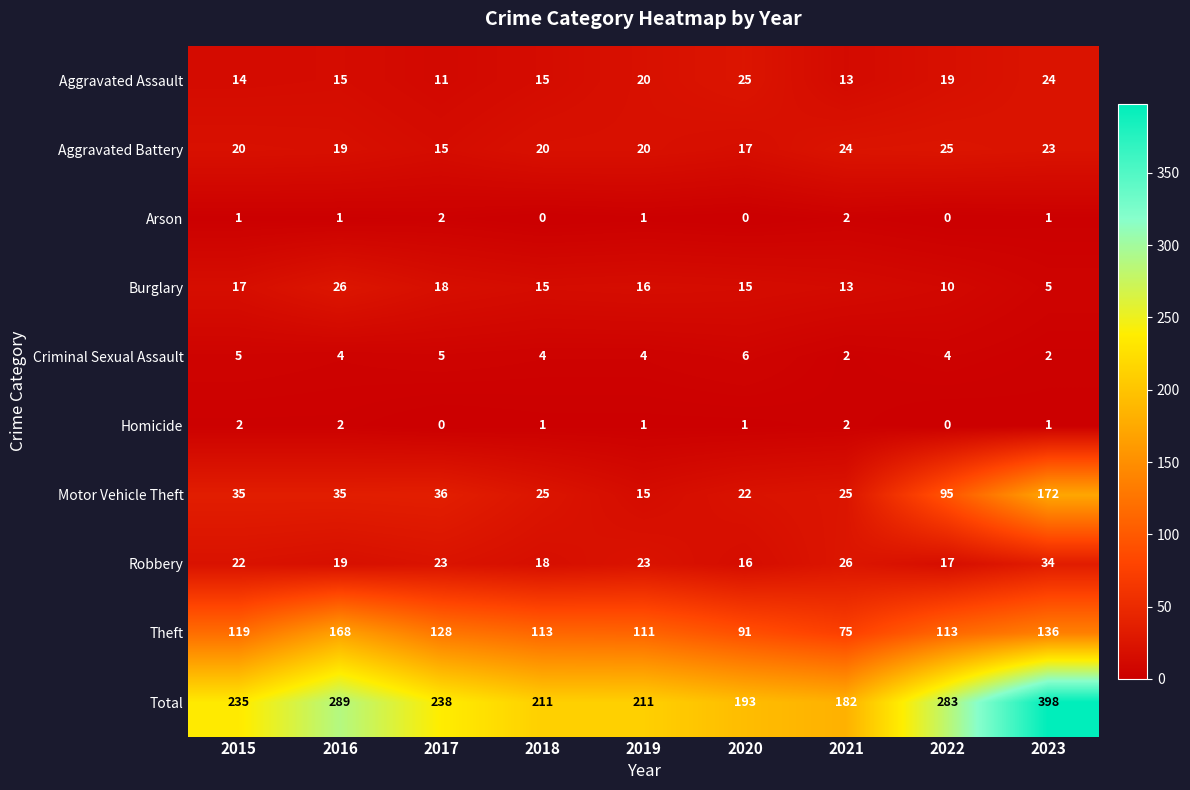

How many categories are shown in the chart?

9